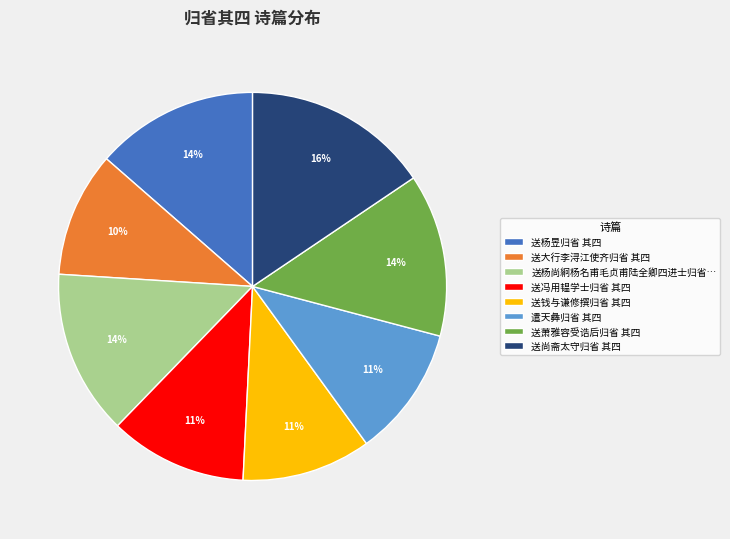

Between 送尚斋太守归省 其四 and 送钱与谦修撰归省 其四, which is larger?

送尚斋太守归省 其四